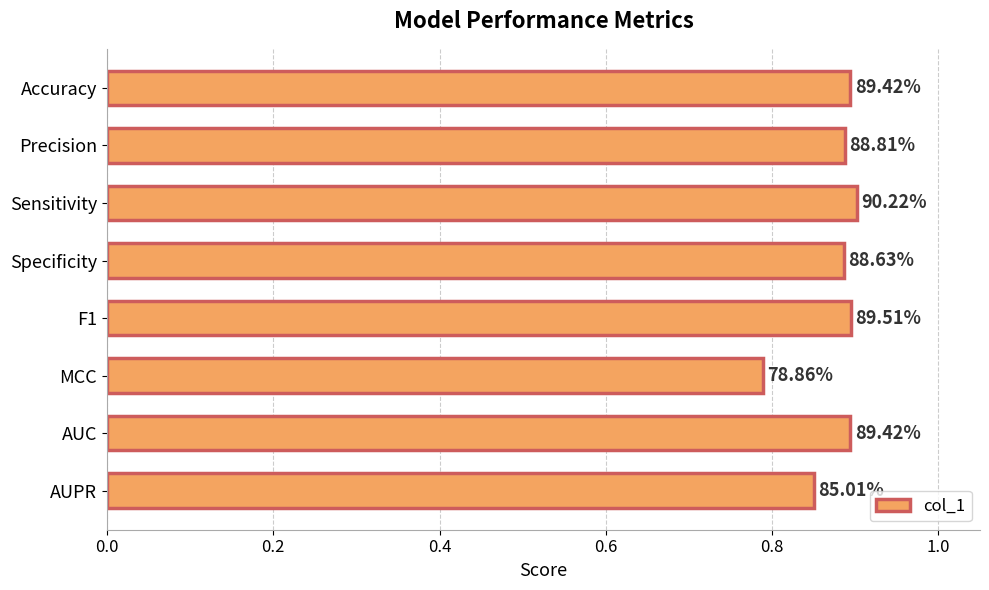

How many bars are there in total?

8